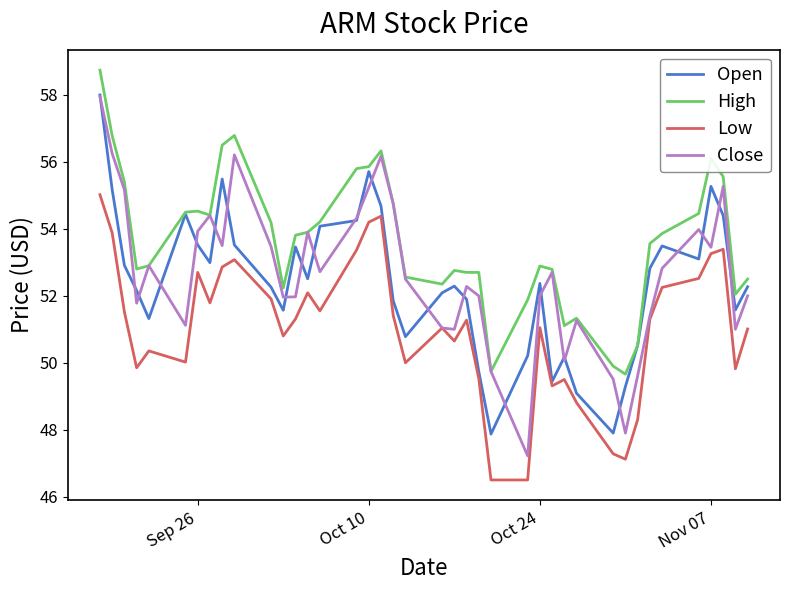

Which series has the widest spread of values?

Close